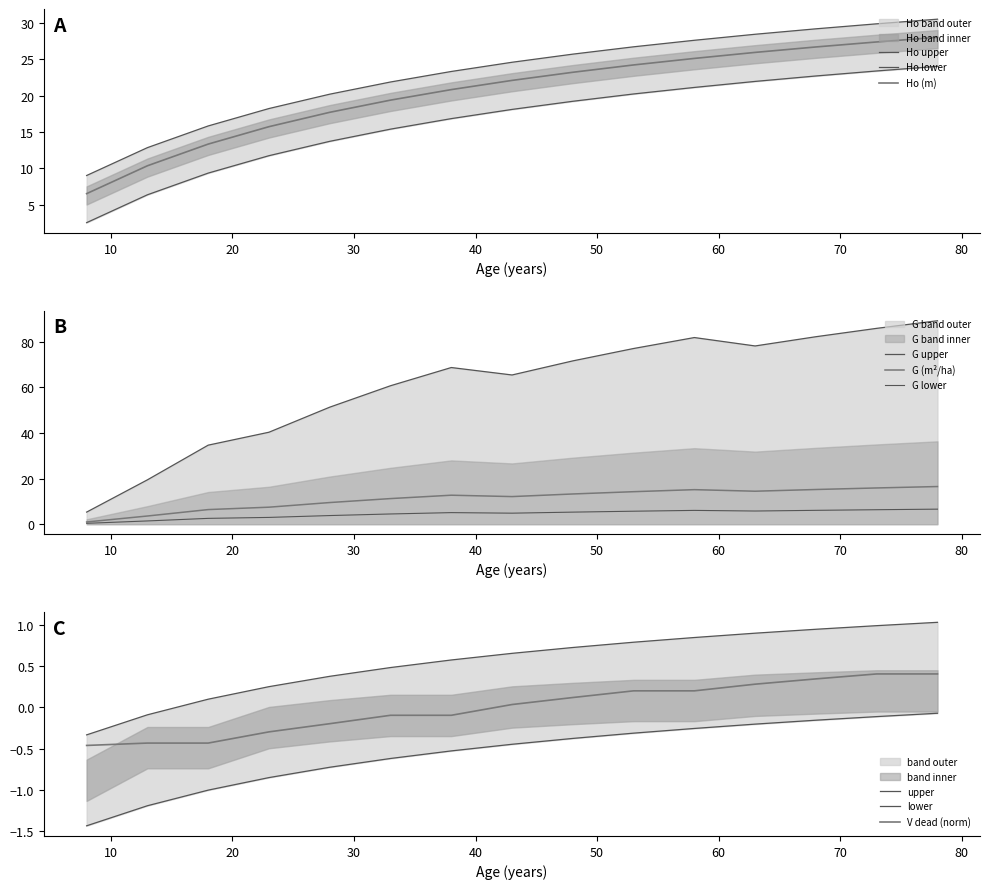

True or false: dg_dead (cm) and V_dead (m3/ha) intersect in this chart.

False